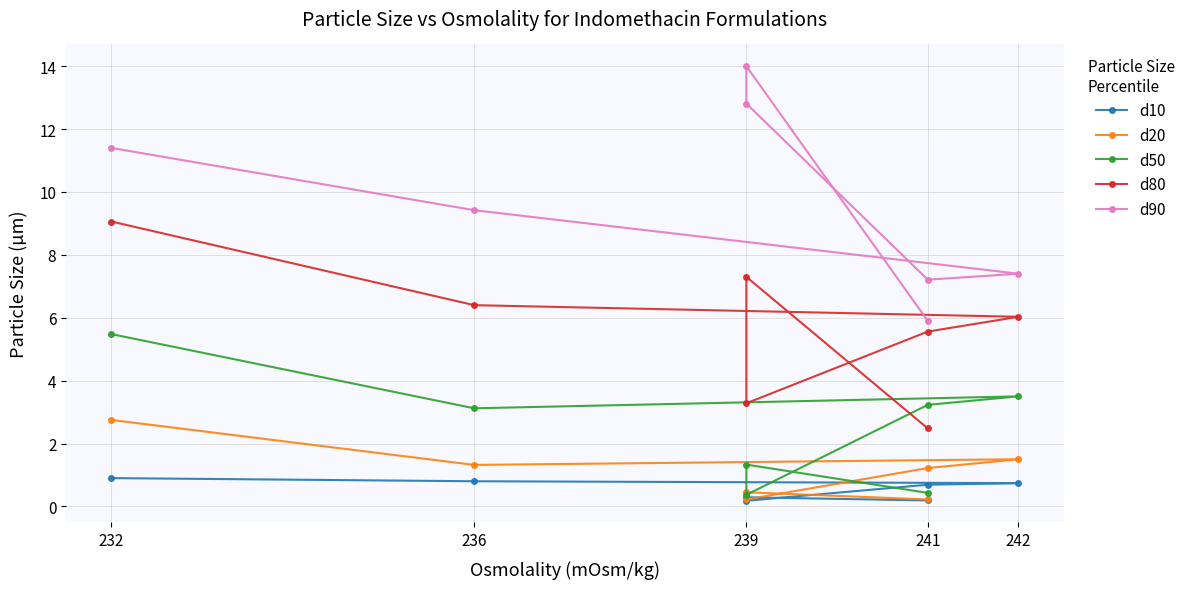

In d50, how many points are higher than both neighbors (excluding endpoints)?

2